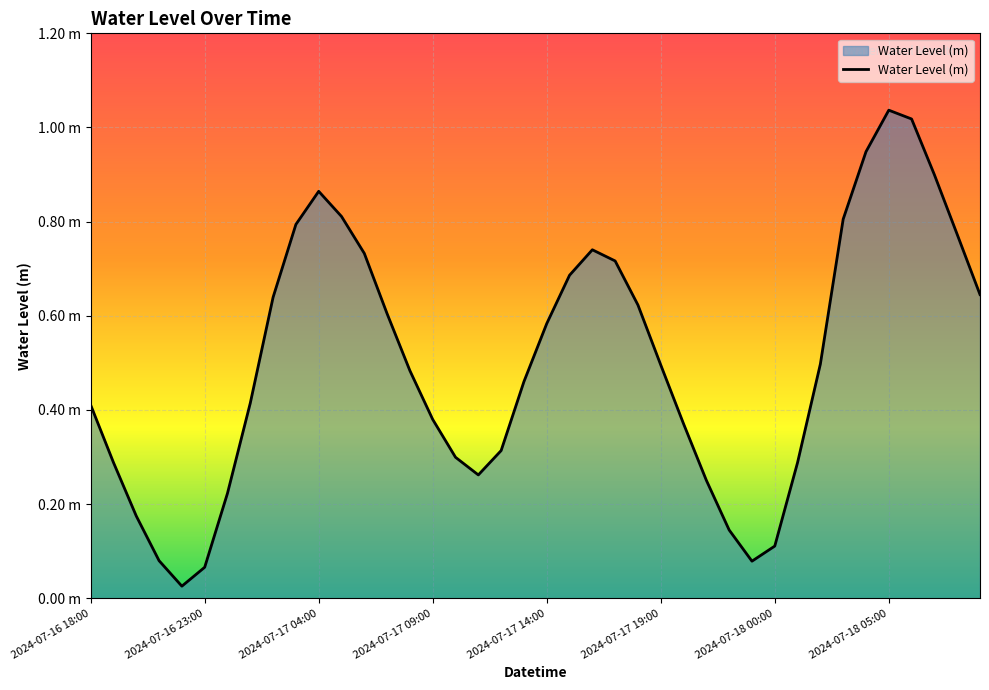

What is the sum of all values?

20.0